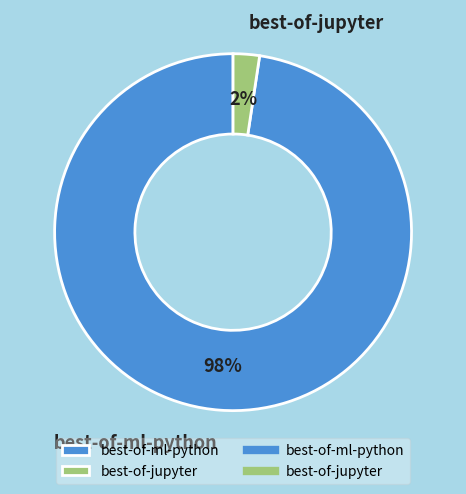

Between best-of-ml-python and best-of-jupyter, which is larger?

best-of-ml-python